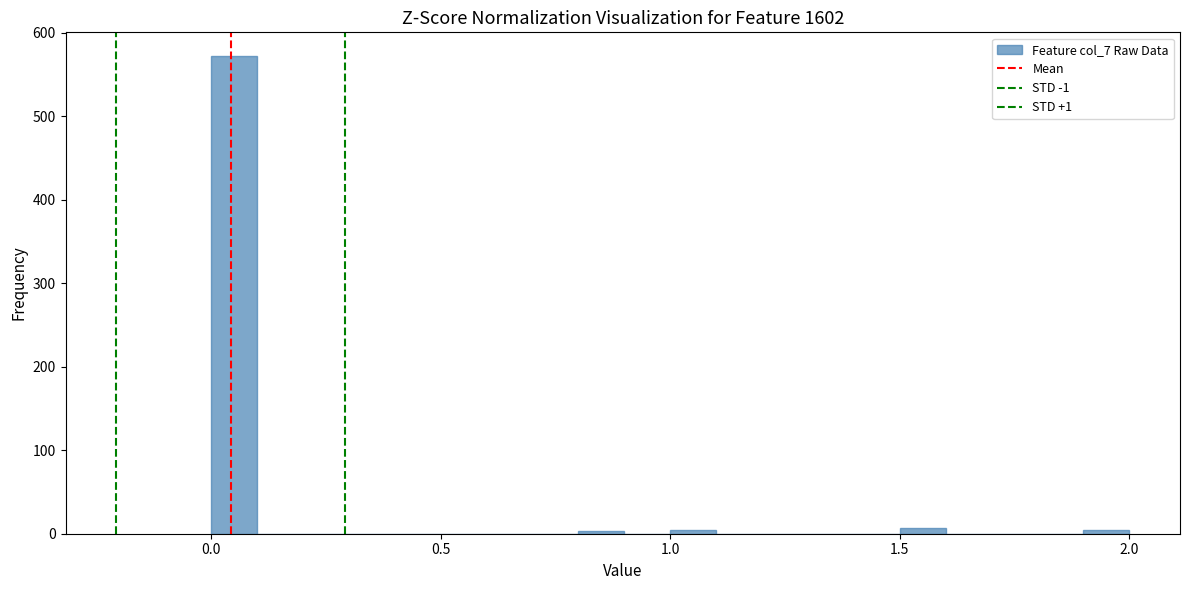

Around what value on the x-axis is the tallest bar? Give the approximate position of its centre, as read against the axis.

0.05